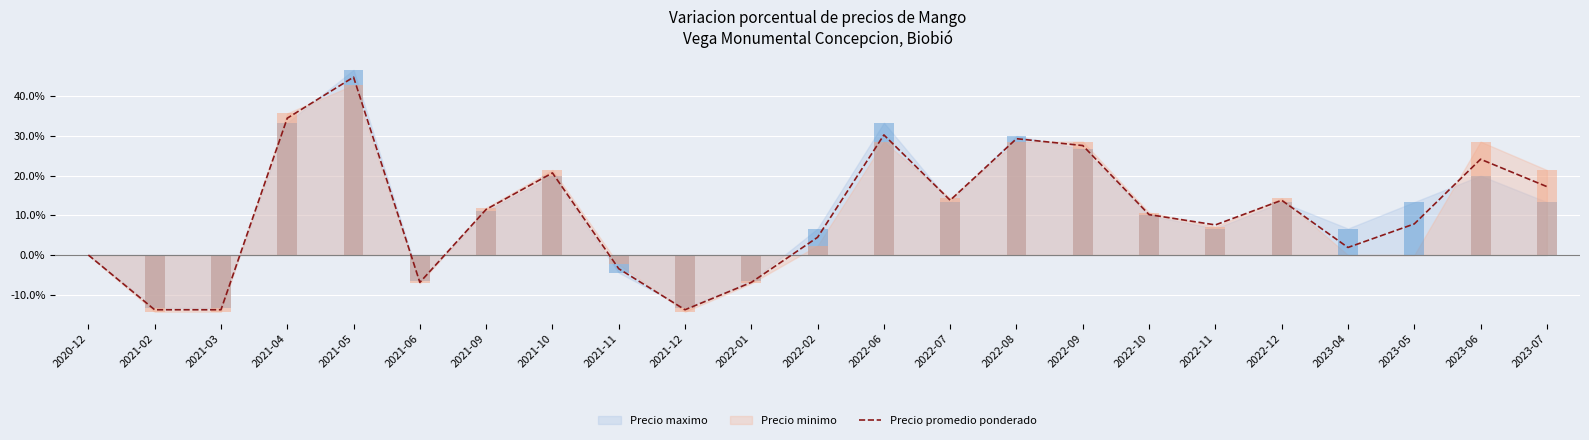

At which label does the data first exceed 10?

2021-04